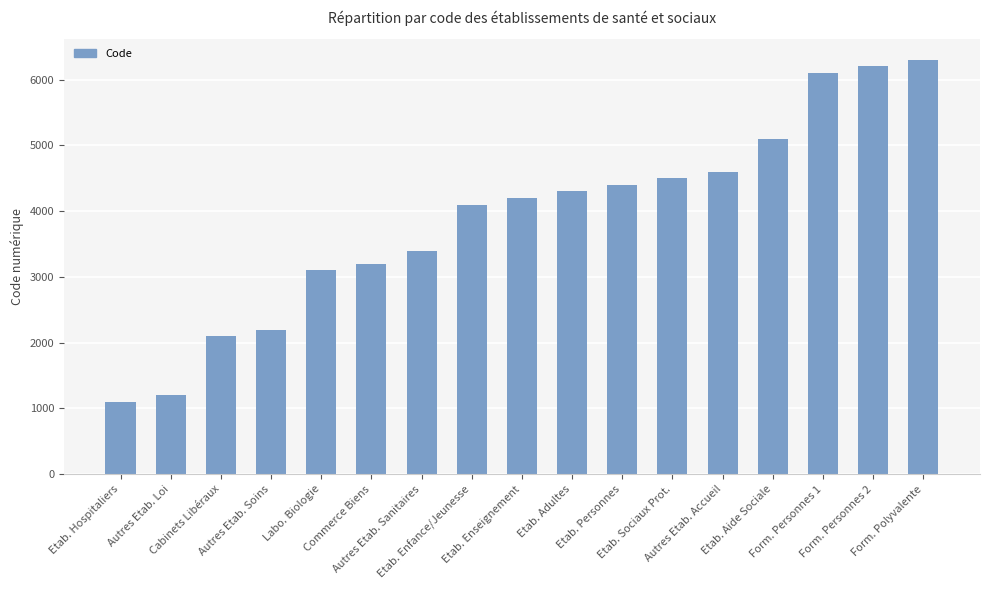

How many data points does each series have?

17